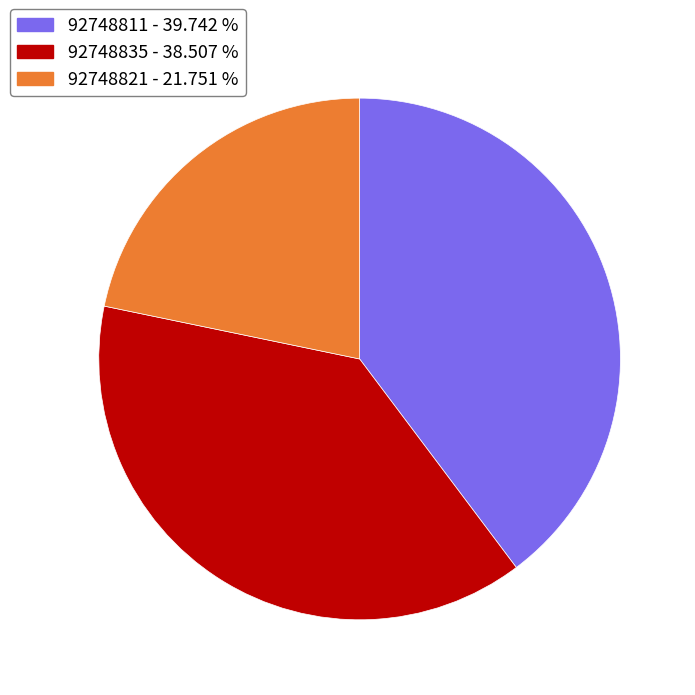

Does 92748821 - 21.751 % account for over 50% of the chart?

No